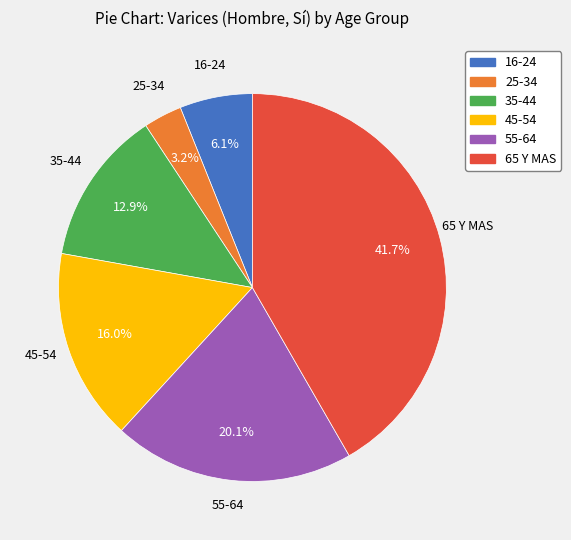

To the nearest percent, what is the combined percentage of 35-44 and 65 Y MAS?

55%